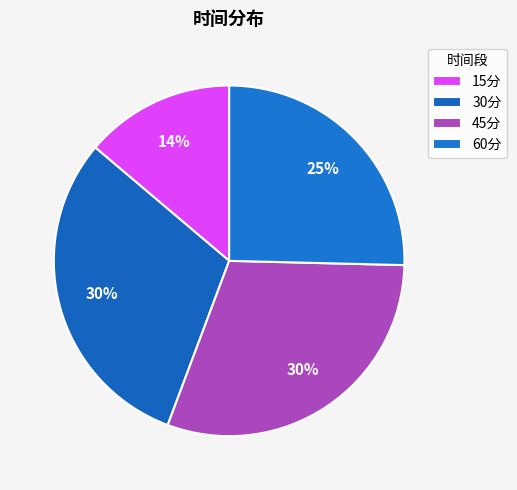

How many slices are in this pie chart?

4